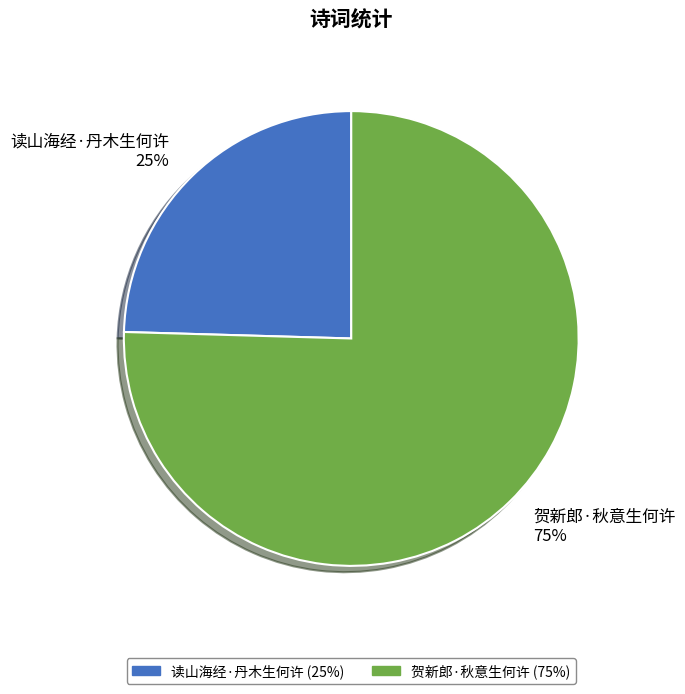

What is the largest slice in the pie chart?

贺新郎·秋意生何许